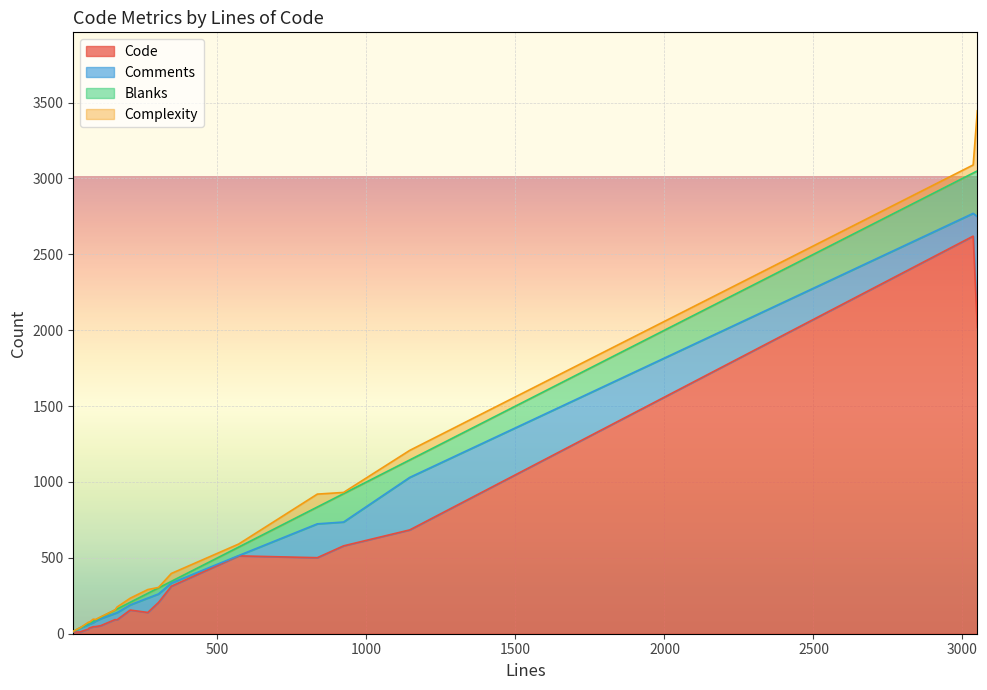

Does the chart display data point markers on the line(s)?

No